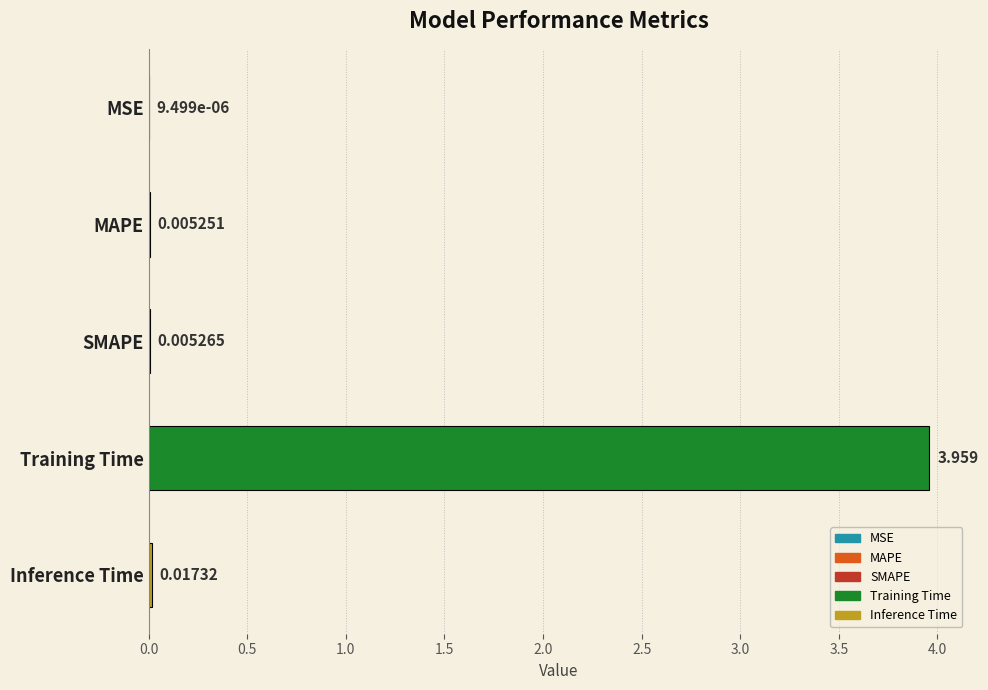

Count the number of data series in this chart.

1